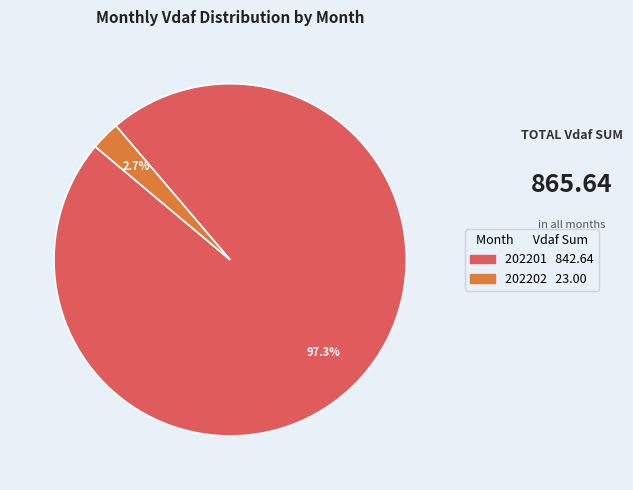

Is there a majority slice in this chart?

Yes